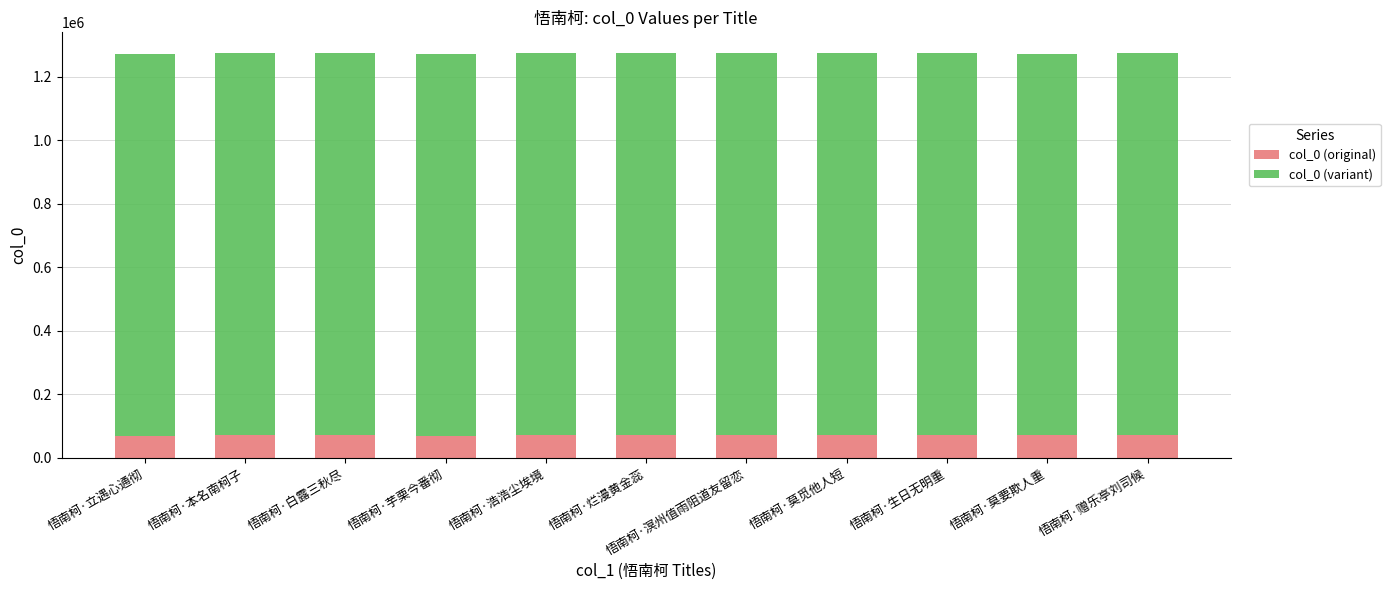

The col_0 (original) series shows 71379 at 悟南柯·莫觅他人短. True or false?

True